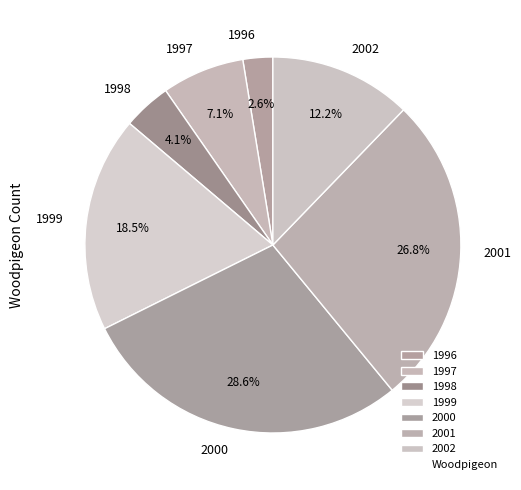

Rank the categories by value from lowest to highest.

1996, 1998, 1997, 2002, 1999, 2001, 2000